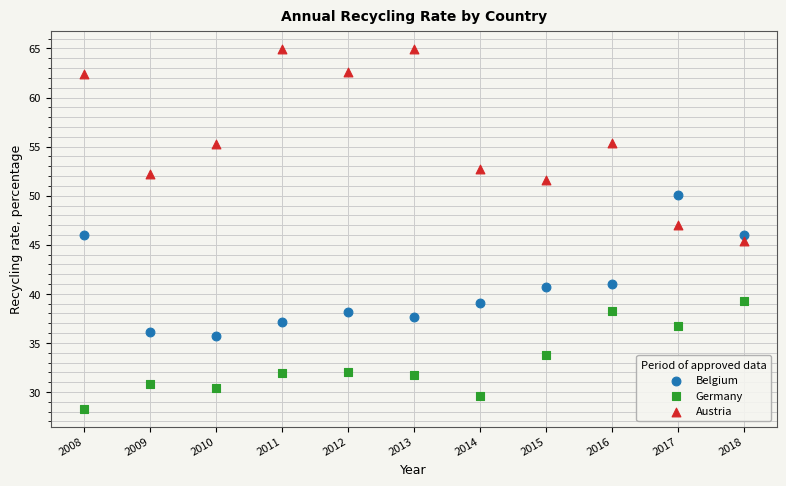

Which series has the widest spread of Y values?

Austria